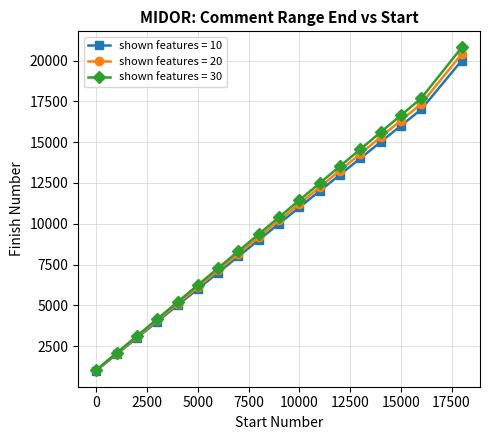

What is the smallest value displayed?

1000